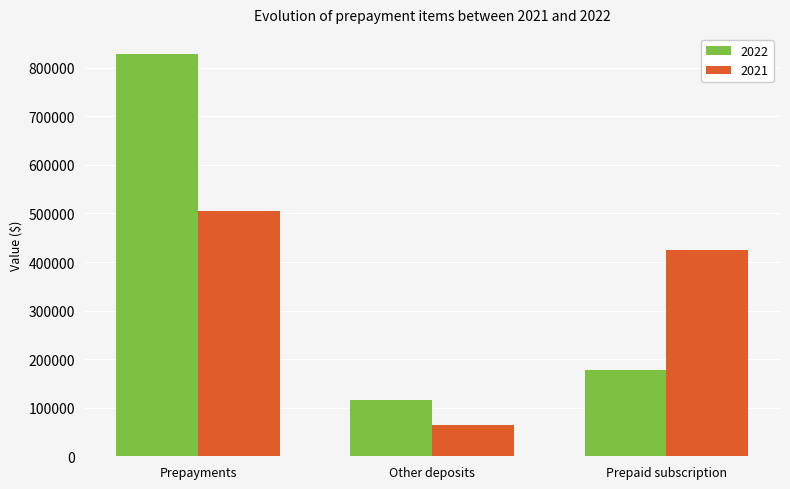

What is the average value of the 2022 series?

374005